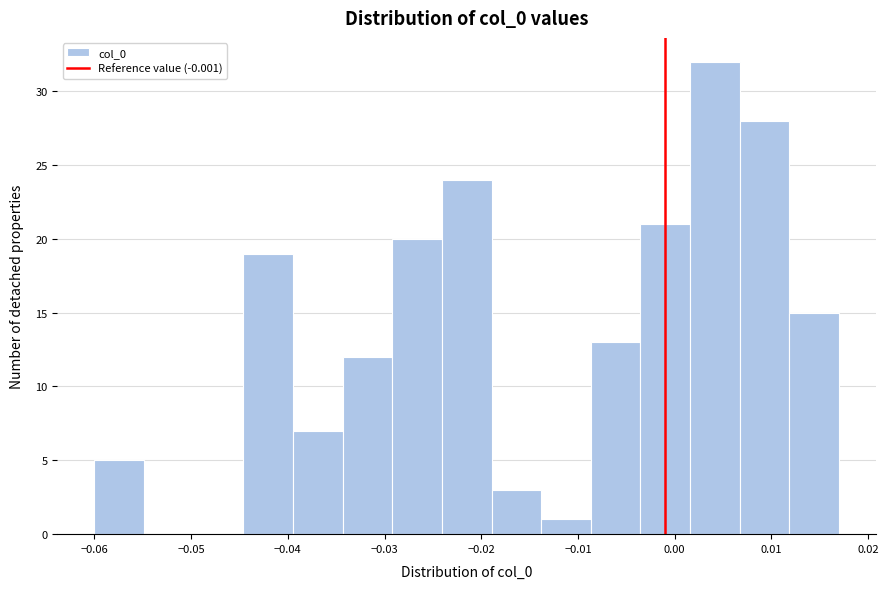

Which range on the x-axis has the tallest bar?

0.002 to 0.007